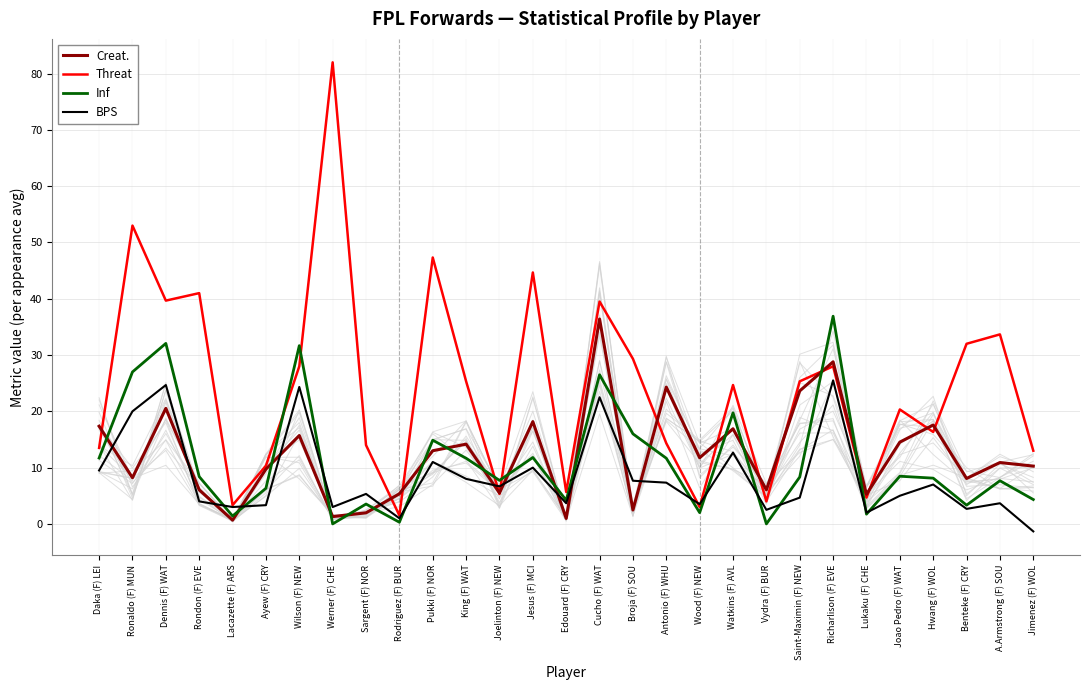

What is the sum of all Inf values?

327.5